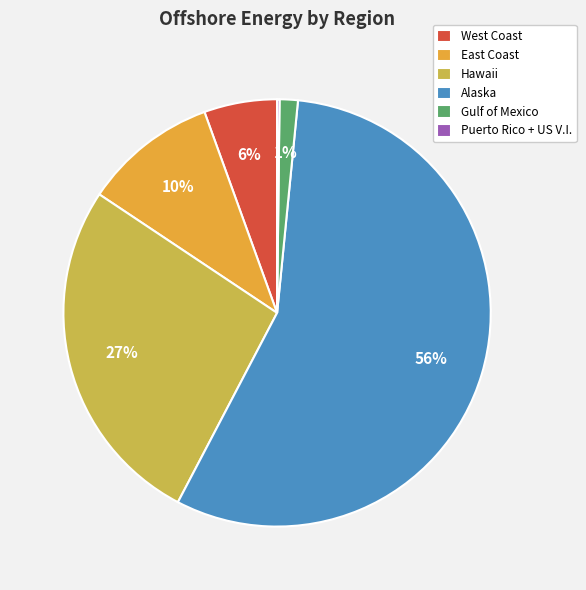

To the nearest percent, what is the combined percentage of Hawaii and Alaska?

83%